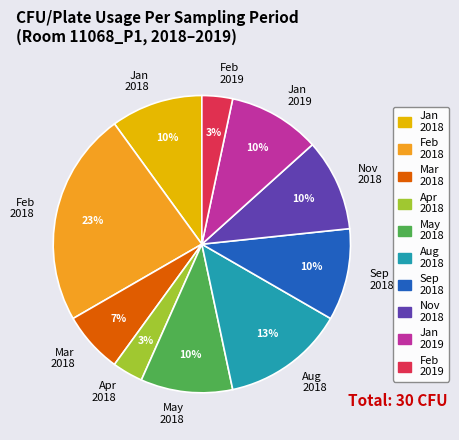

To the nearest percent, what is the average slice percentage?

10%